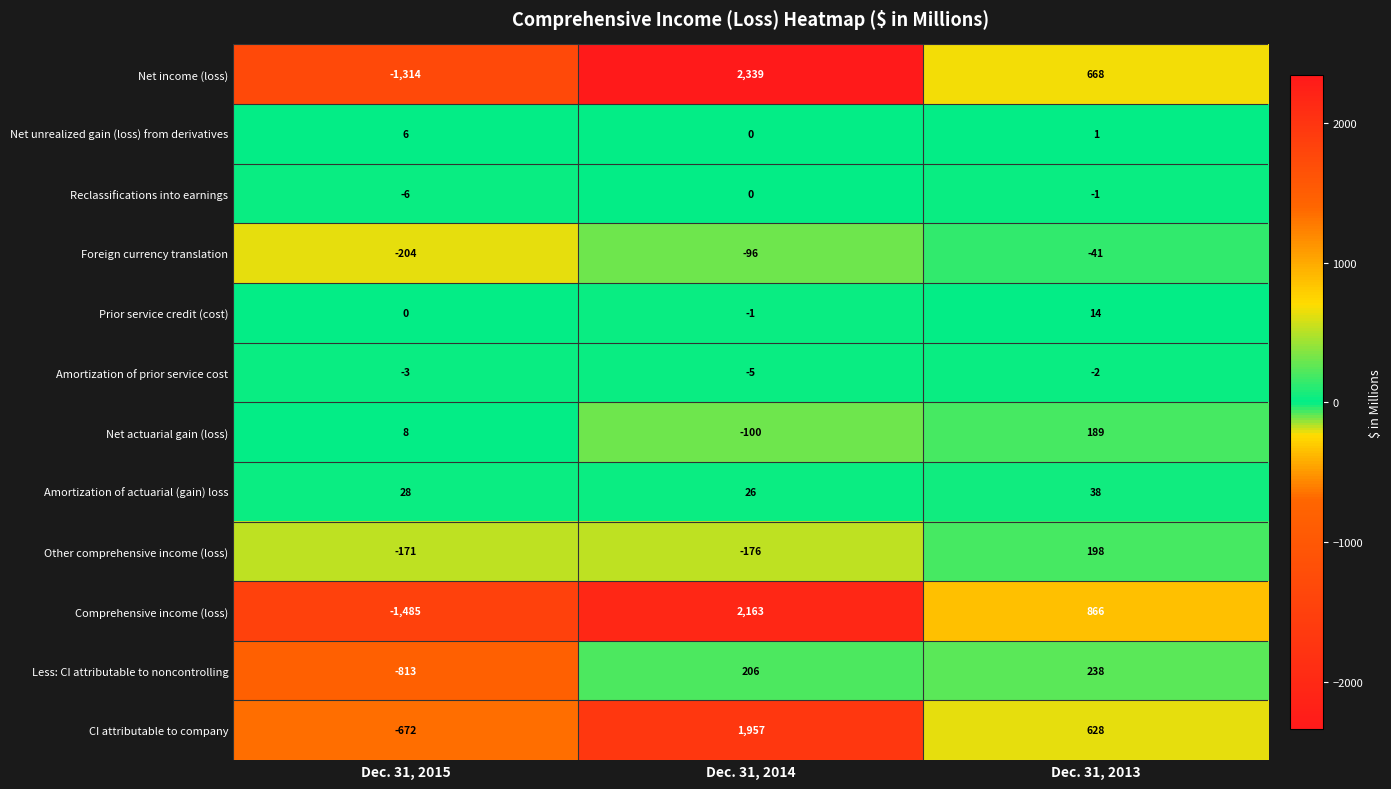

What is the difference between the maximum and minimum values in the Foreign currency translation series?

163